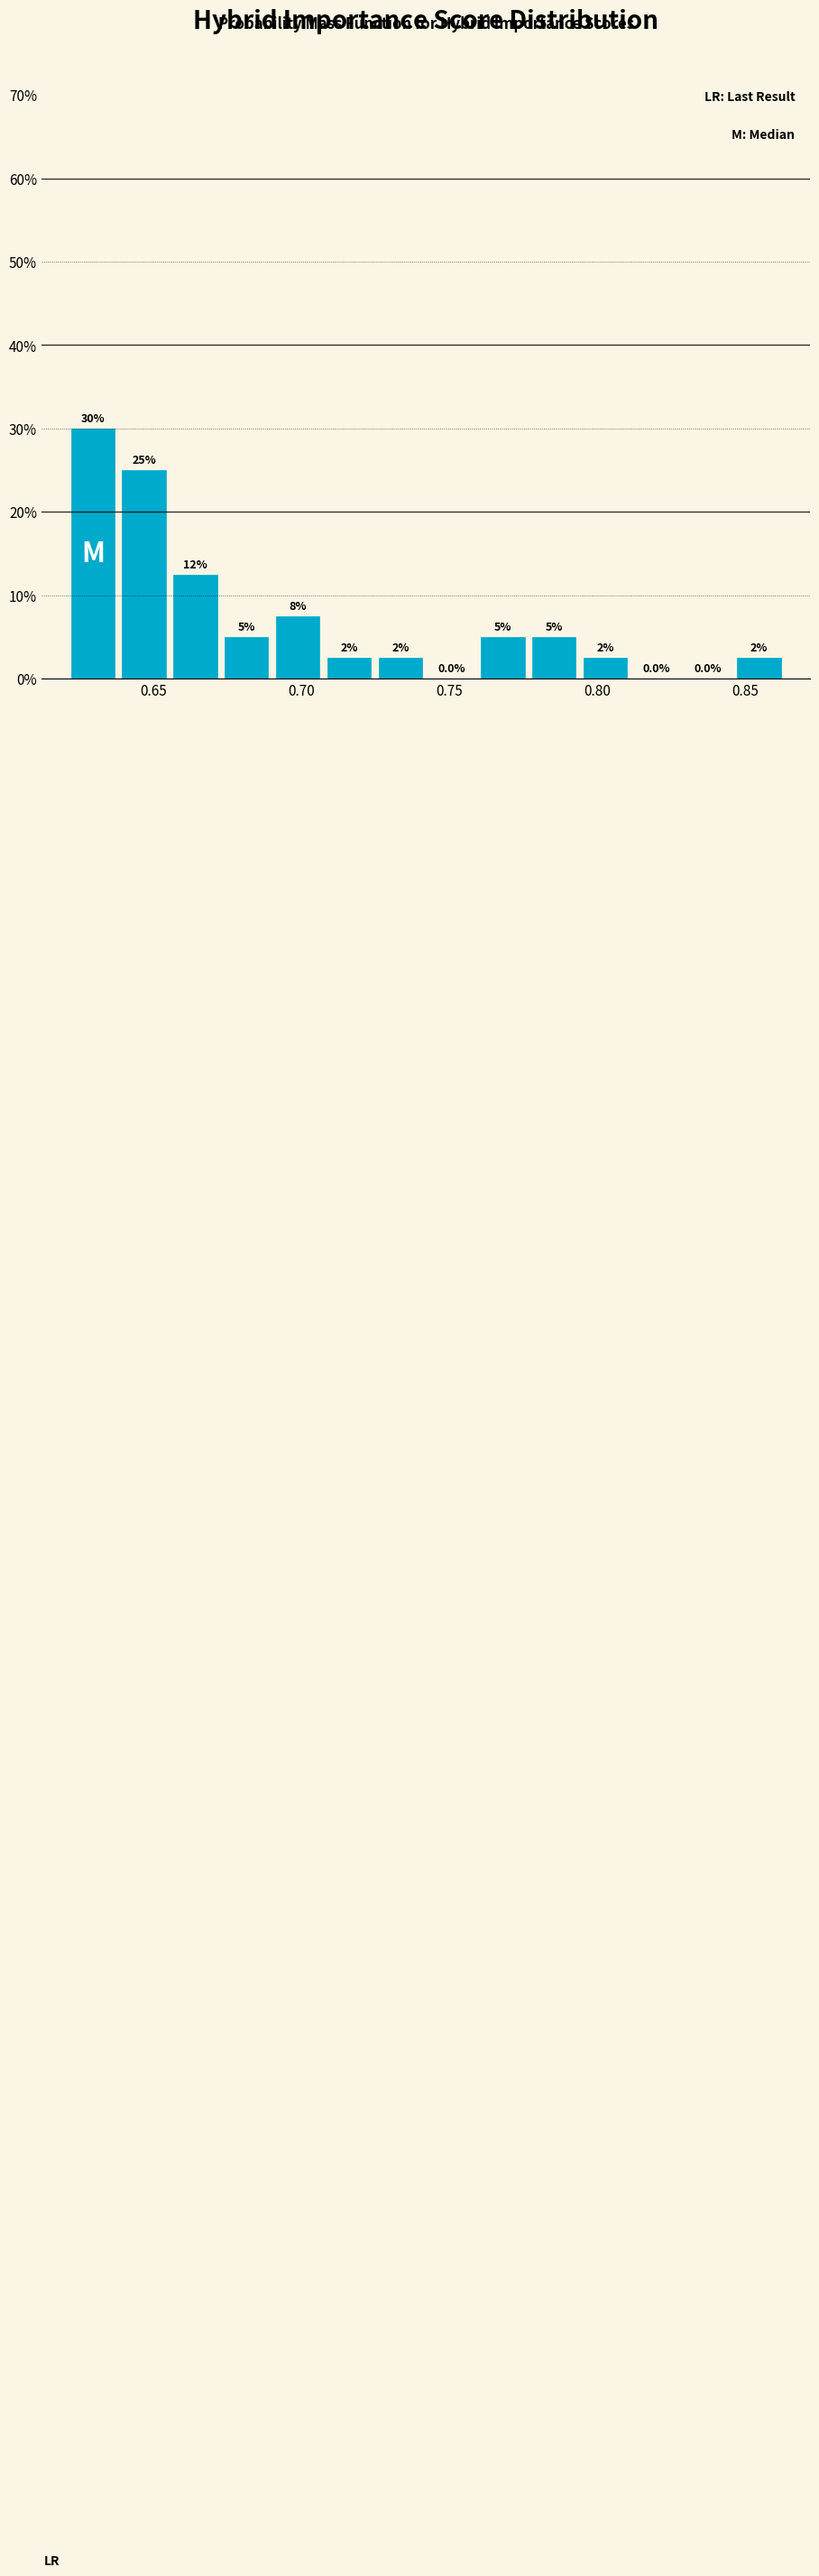

Read against the x-axis, roughly where is the centre of the tallest bar?

0.630